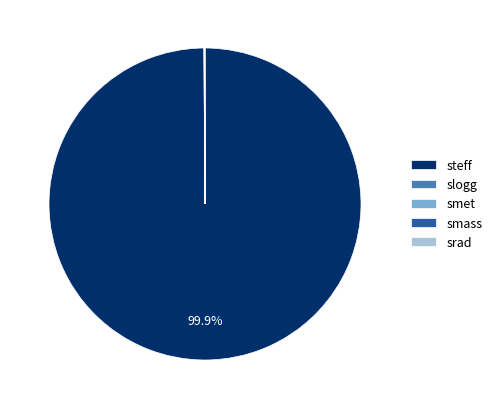

Which category has the biggest portion of the pie?

steff